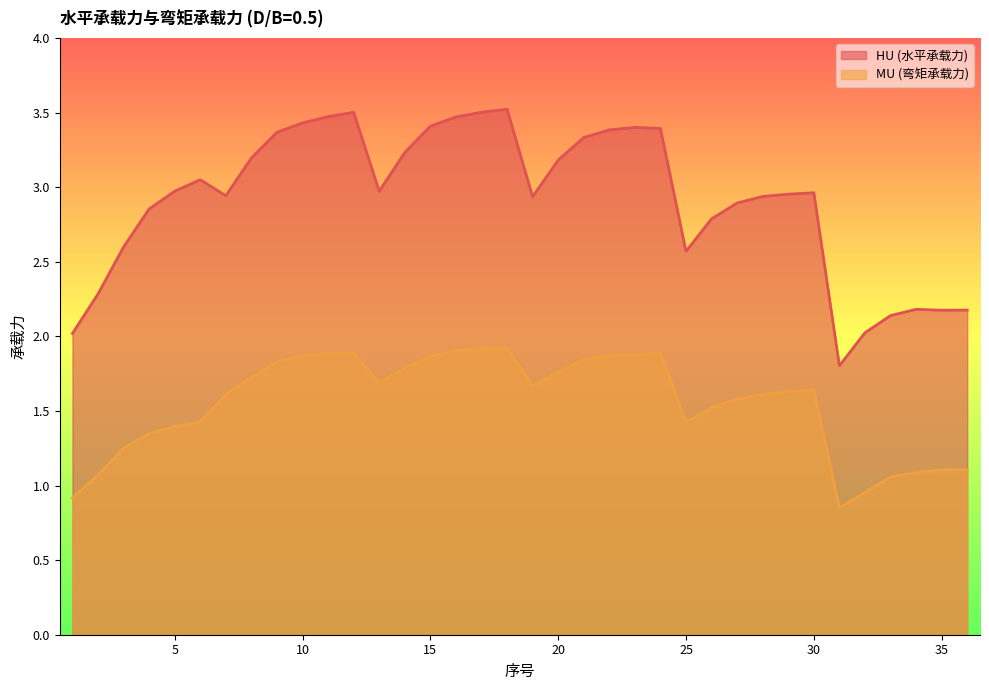

What is the difference between the highest and lowest values at 31?

1.0